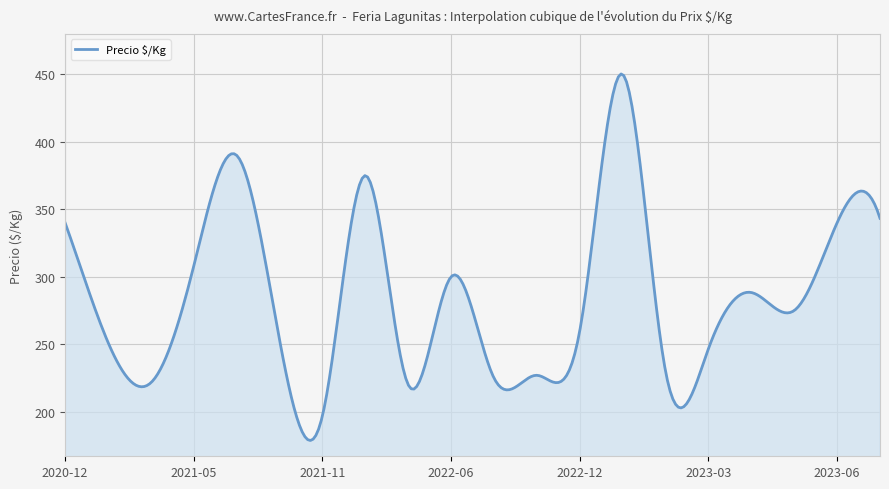

True or false: the data has more than 1 interior local peaks.

True